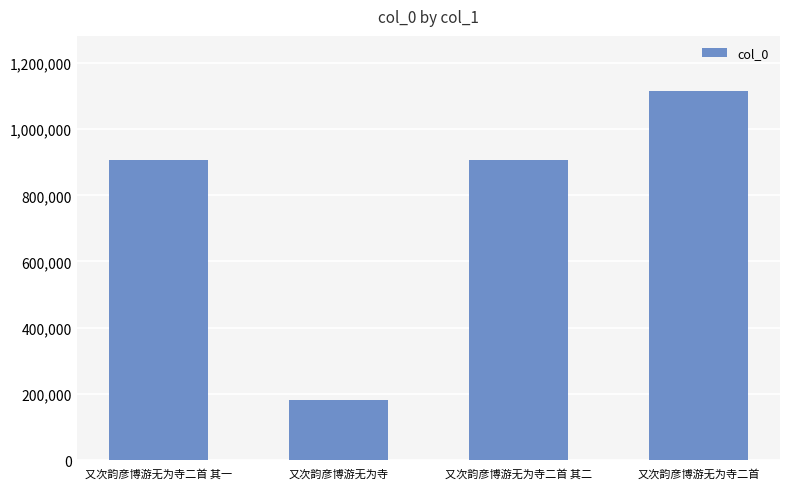

What is the sum of all values?

3110492